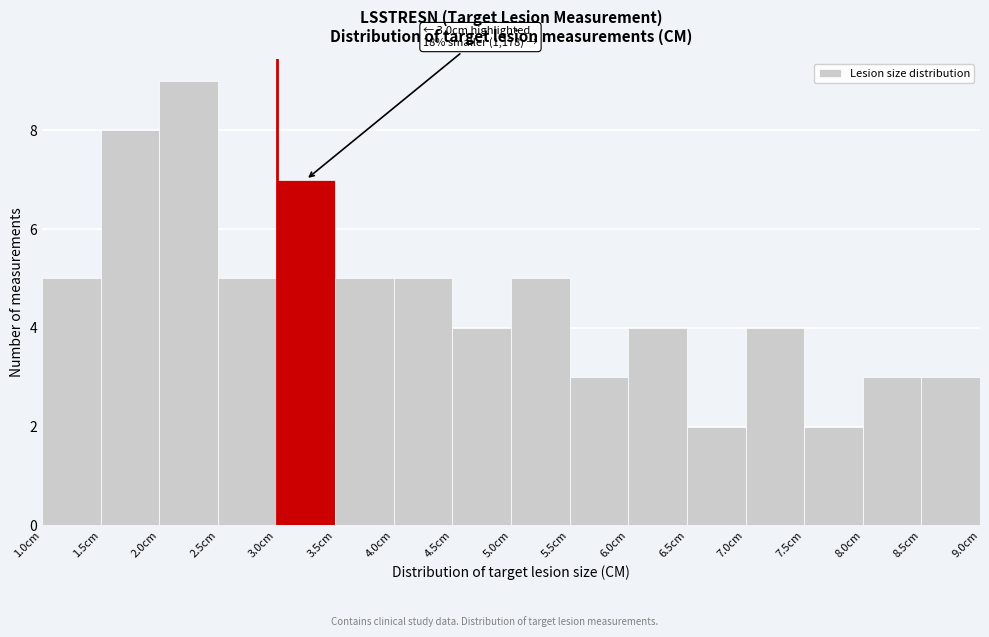

Over which range of the x-axis is the bar tallest?

2.0 to 2.5